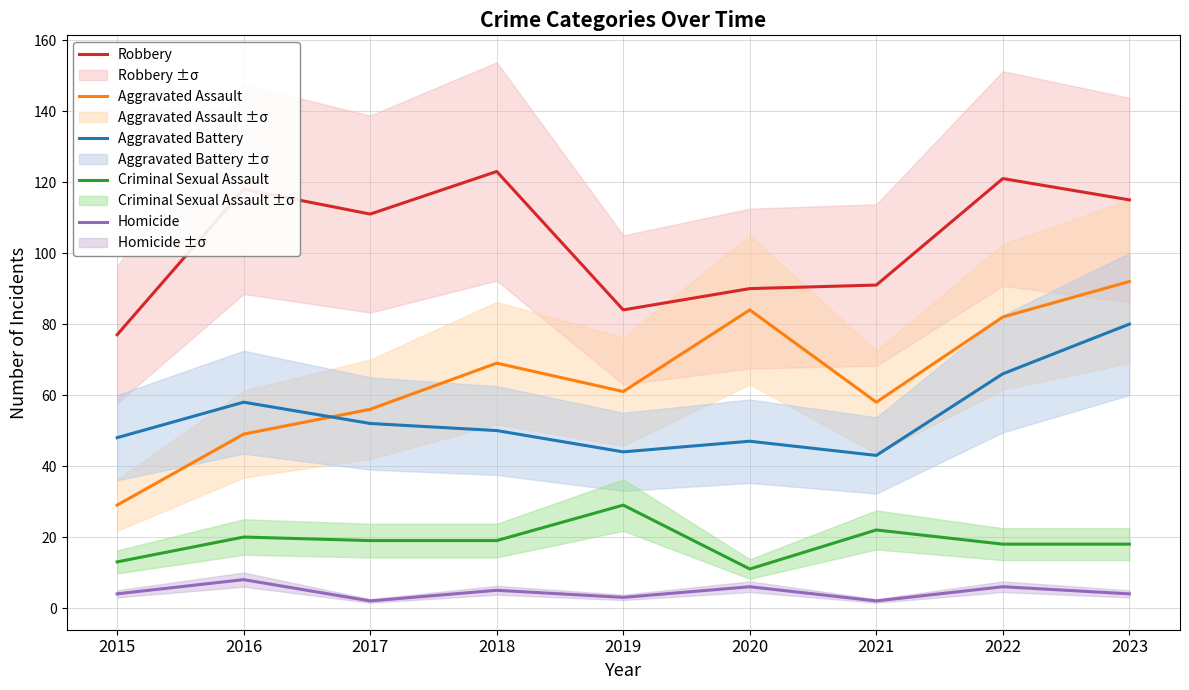

True or false: Homicide and Aggravated Battery cross at least once.

False